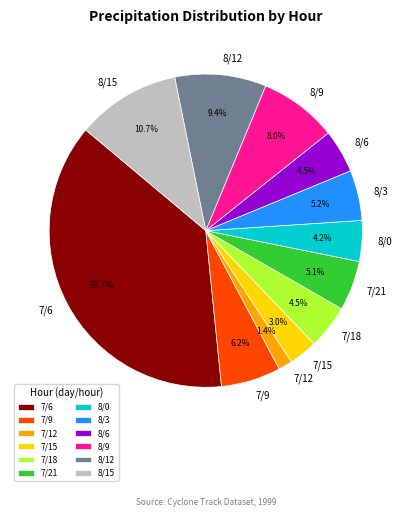

True or false: 8/12 accounts for 19% of the total.

False